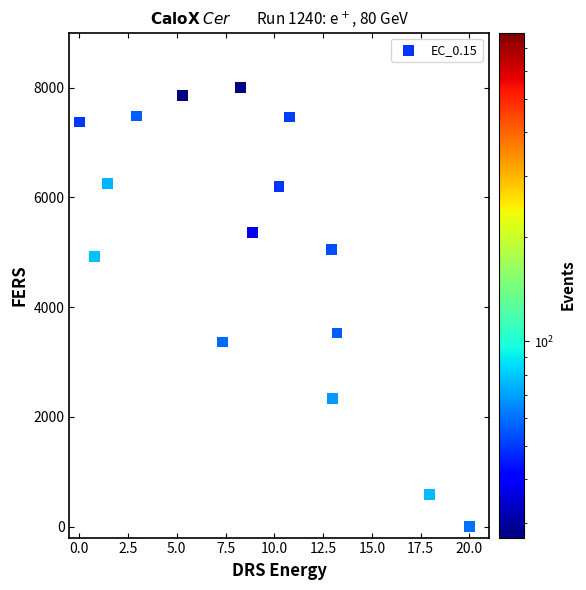

What is the range of Y values (max minus min)?

8000.0